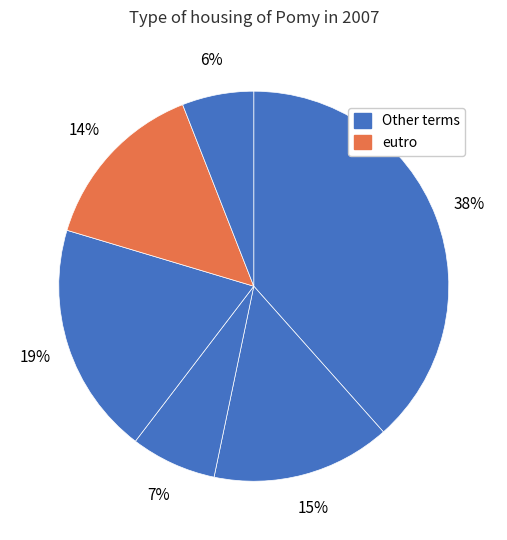

How many slices are in this pie chart?

6